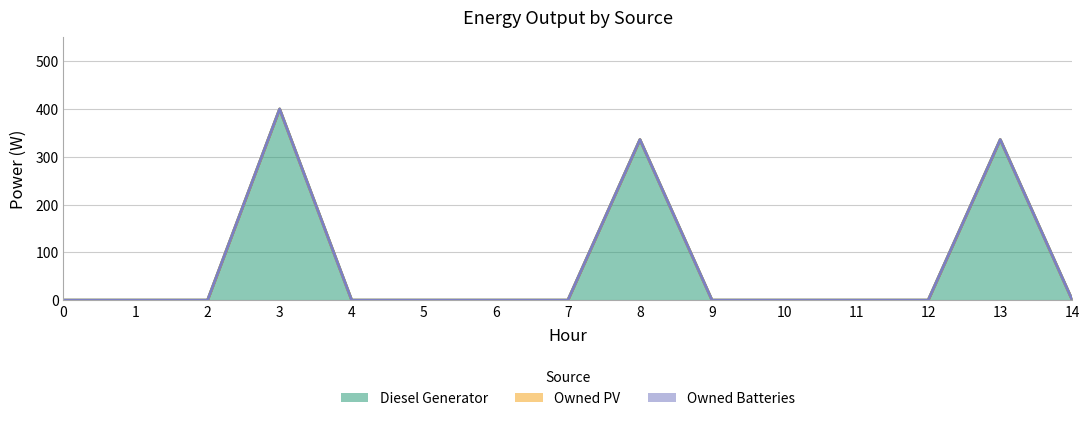

What are all the series names shown in the legend?

Diesel Generator, Owned PV, Owned Batteries